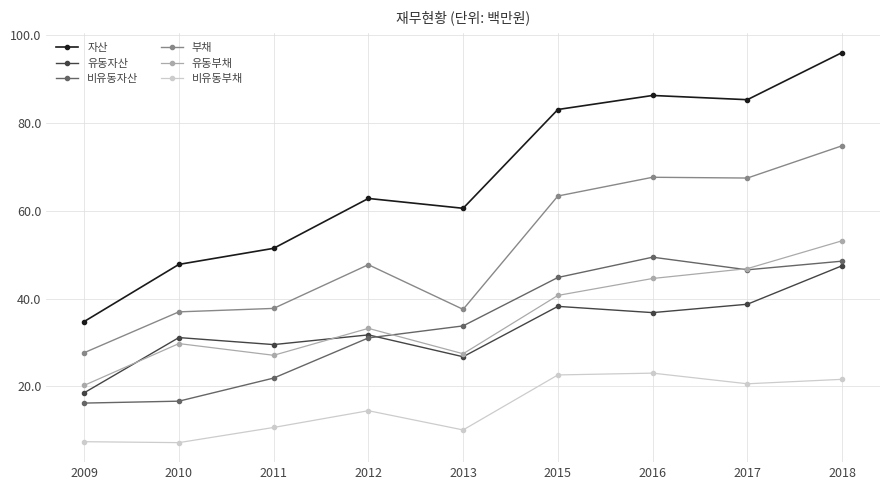

At 2016, list the series in order from largest to smallest.

자산, 부채, 비유동자산, 유동부채, 유동자산, 비유동부채